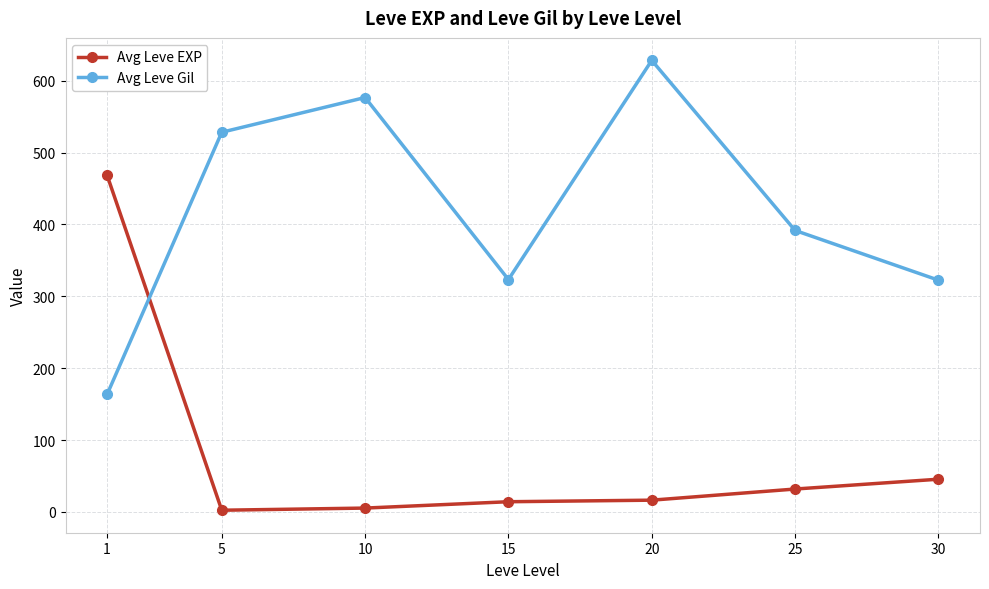

True or false: Avg Leve Gil has more than 1 interior local peaks.

True